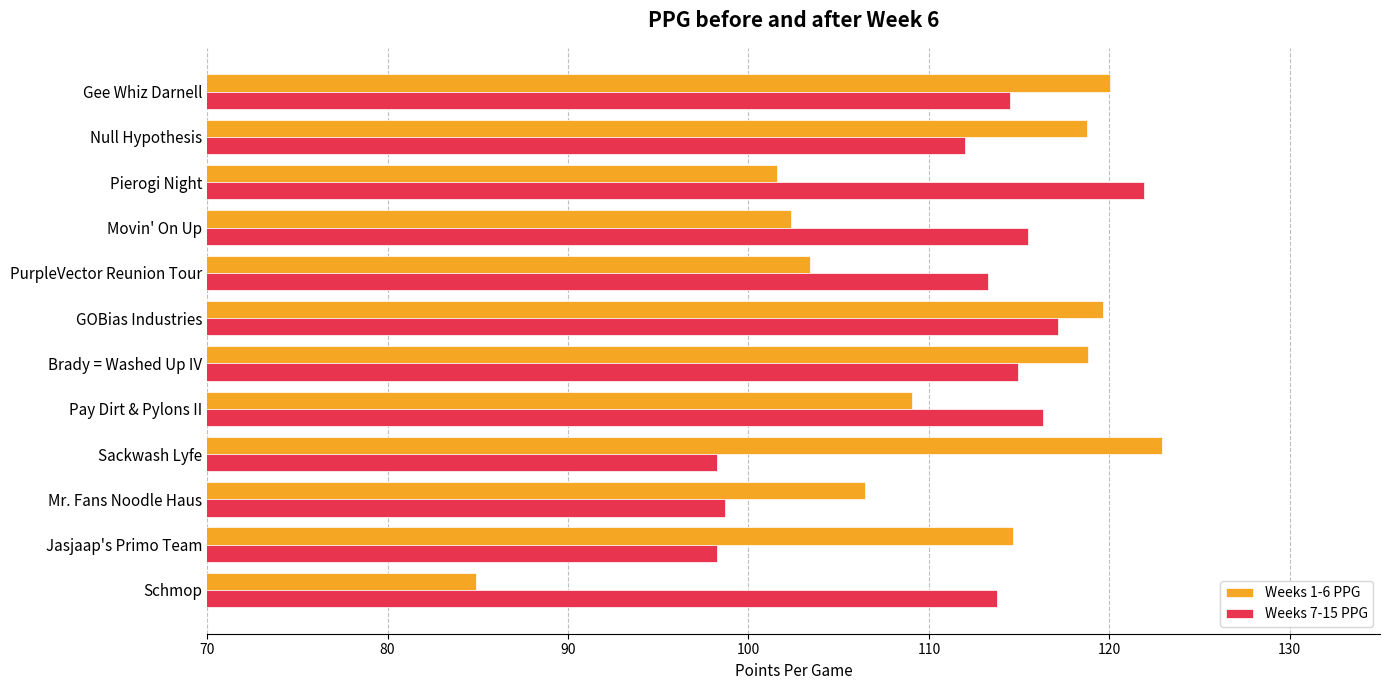

Rank the series at PurpleVector Reunion Tour from highest to lowest value.

Weeks 7-15 PPG, Weeks 1-6 PPG